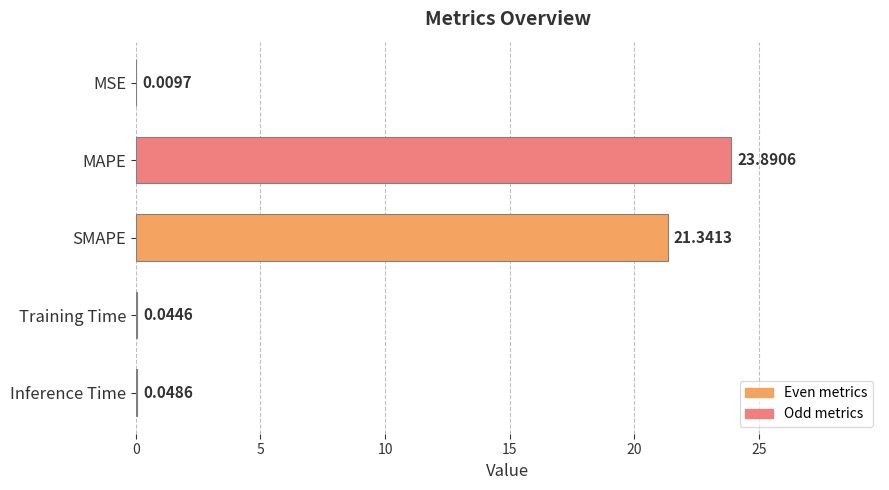

How many distinct data groups are displayed?

1